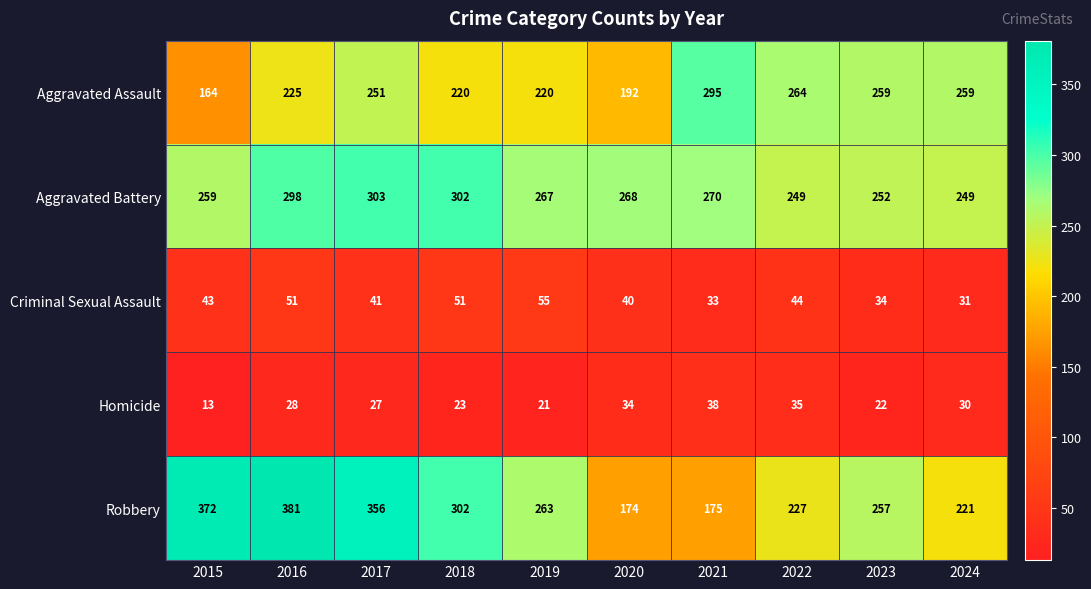

What is the difference between the highest and lowest values at 2020?

234